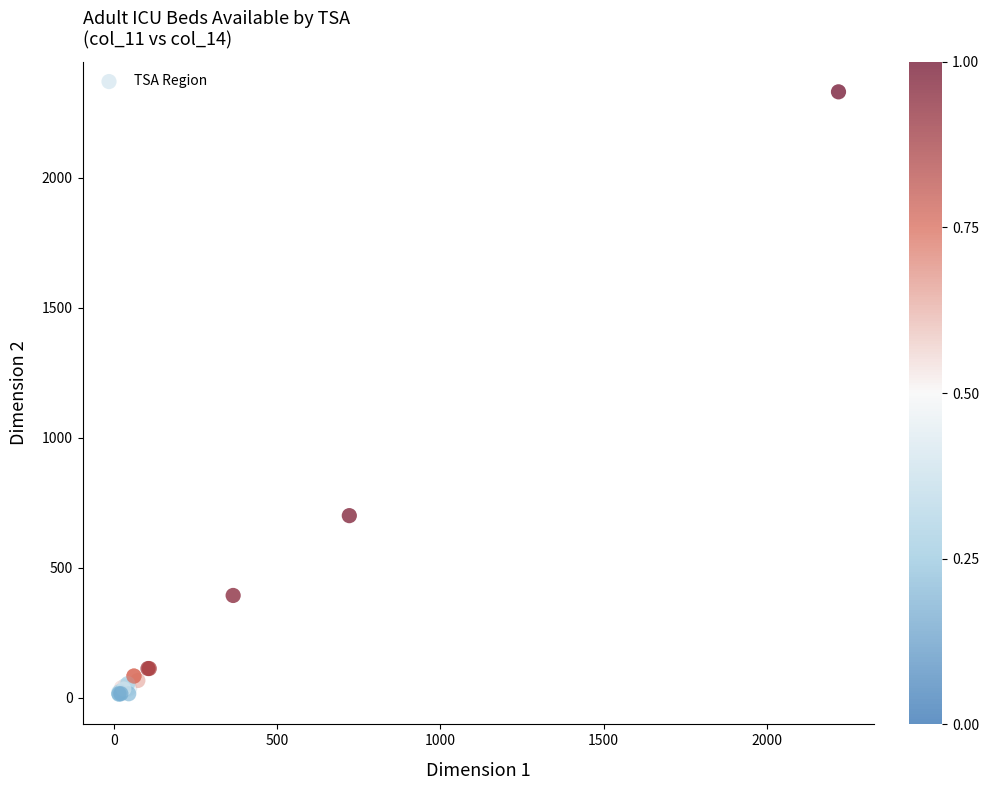

What Y value in the scatter plot is closest to 1171?

700